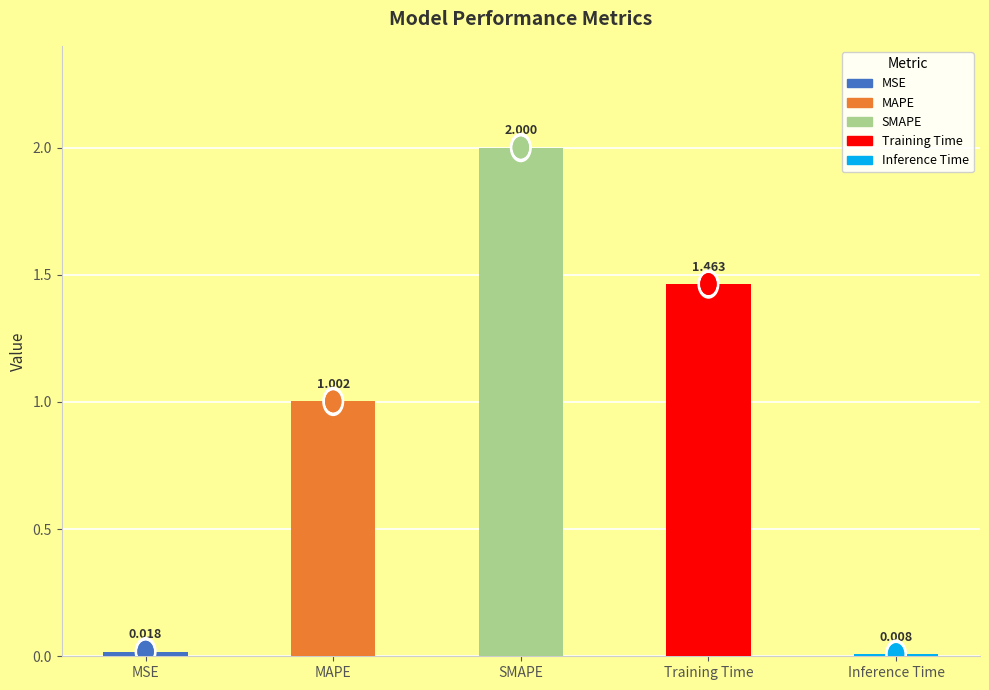

Which has a higher value, MSE or Training Time?

Training Time